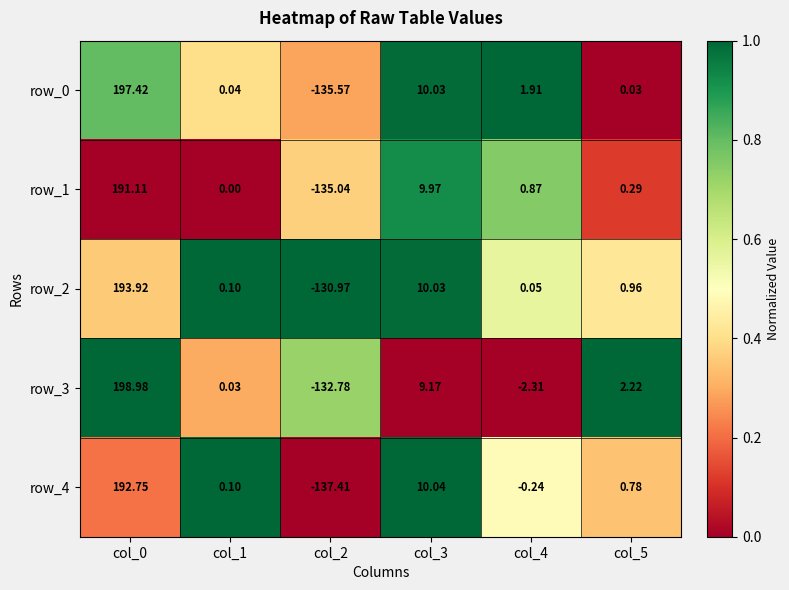

What is the maximum value shown in the chart?

199.0